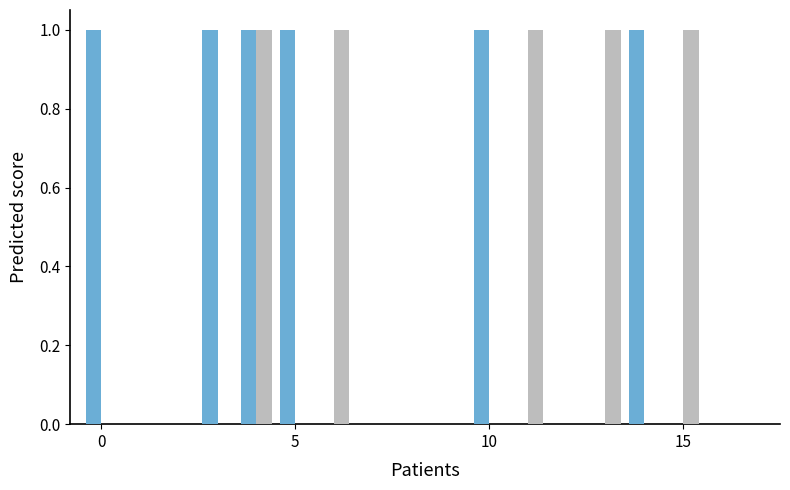

Does the chart contain stacked bars?

No